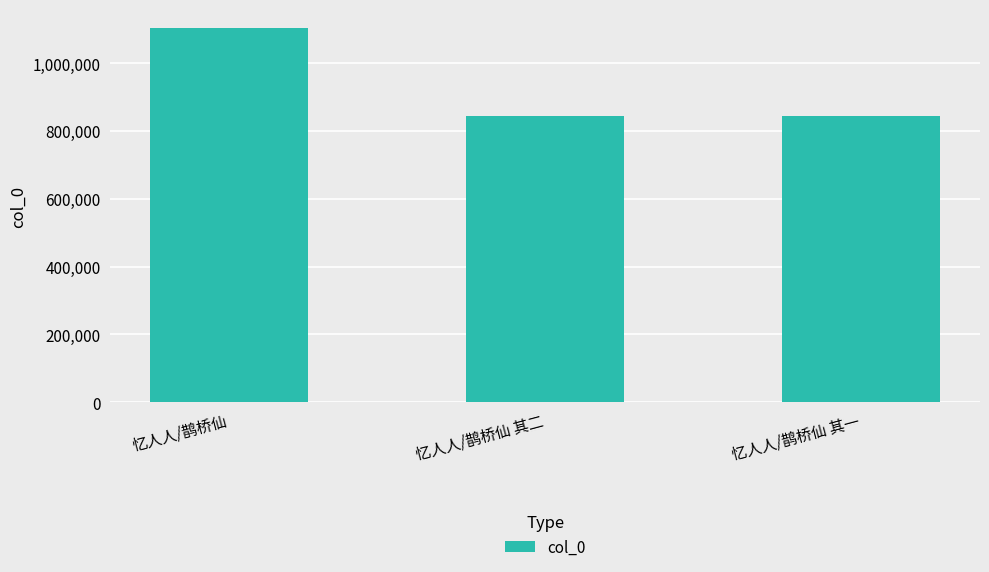

What is the change in value from 忆人人/鹊桥仙 其二 to 忆人人/鹊桥仙 其一?

-1